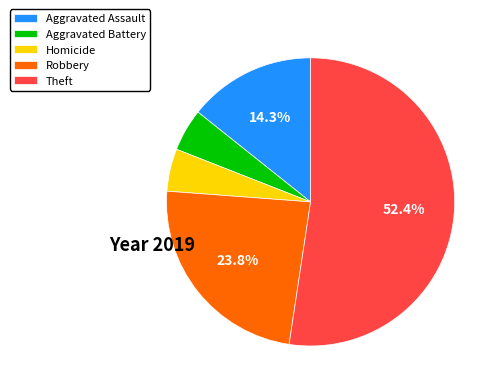

Which slice is the largest?

Theft